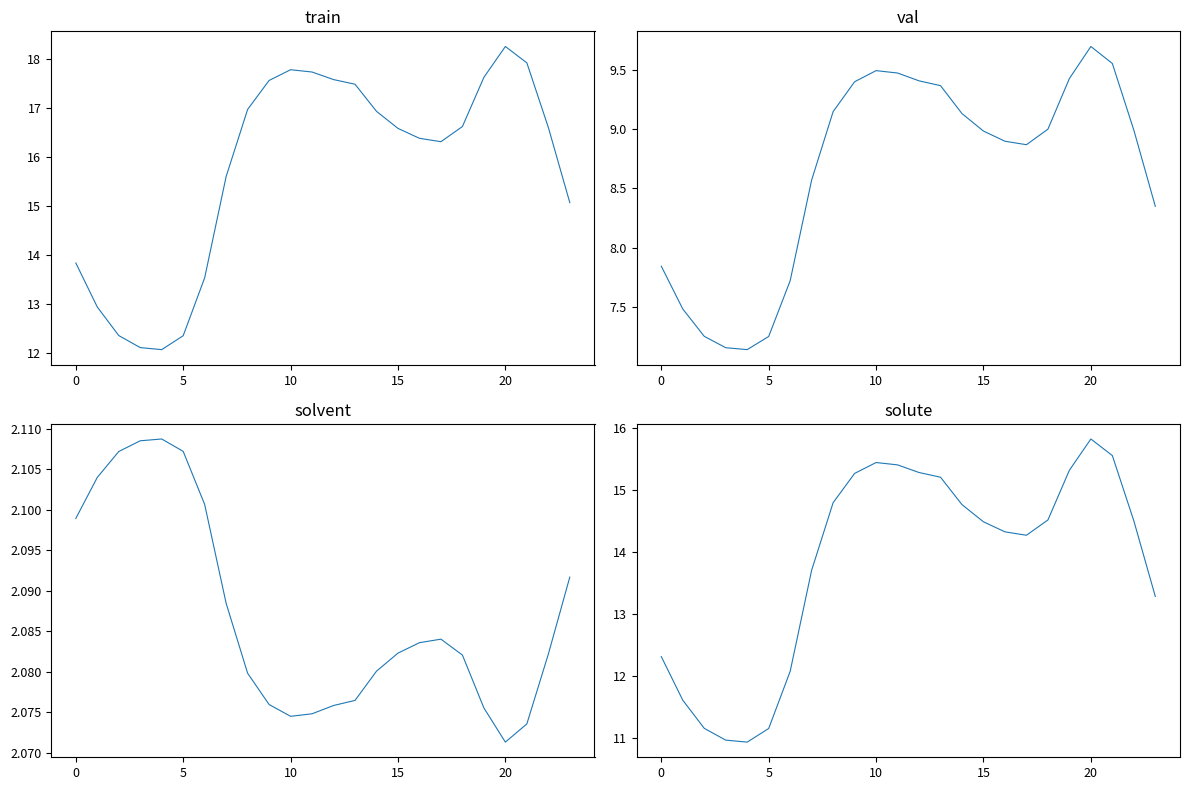

What is the minimum value shown in the chart?

2.1